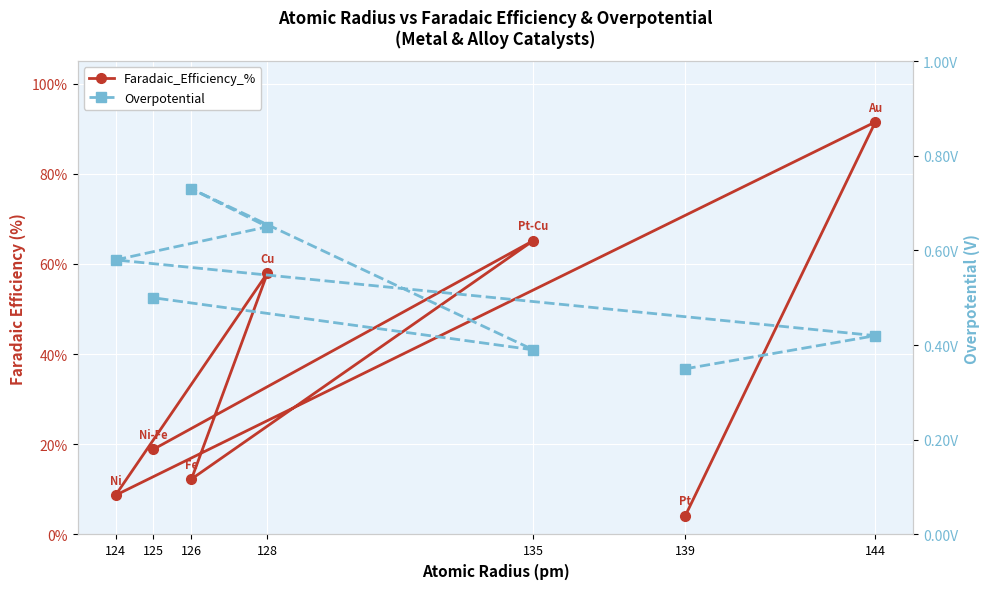

In Faradaic_Efficiency_%, how many points are lower than both neighbors (excluding endpoints)?

2